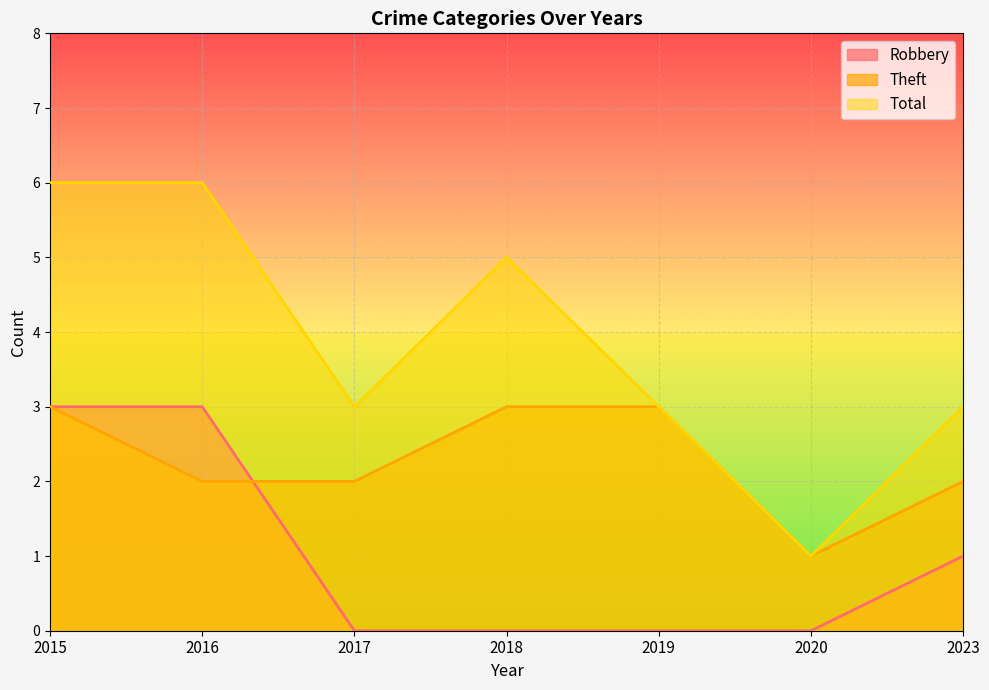

Reading left to right, extract all data points from this chart.

Robbery: 3	3	0	0	0	0	1
Theft: 3	2	2	3	3	1	2
Total: 6	6	3	5	3	1	3